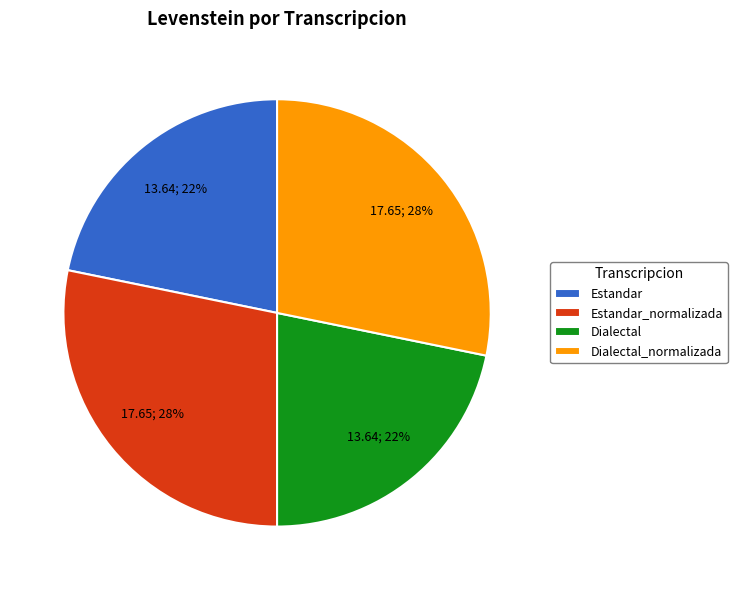

Between Estandar_normalizada and Estandar, which is larger?

Estandar_normalizada